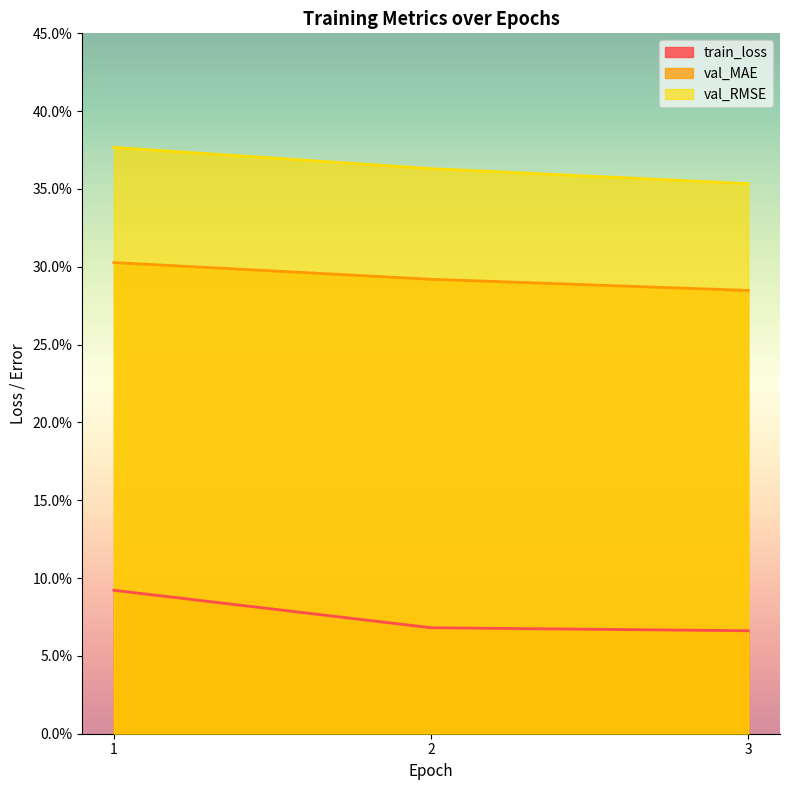

What is the average value of the val_MAE series?

0.3